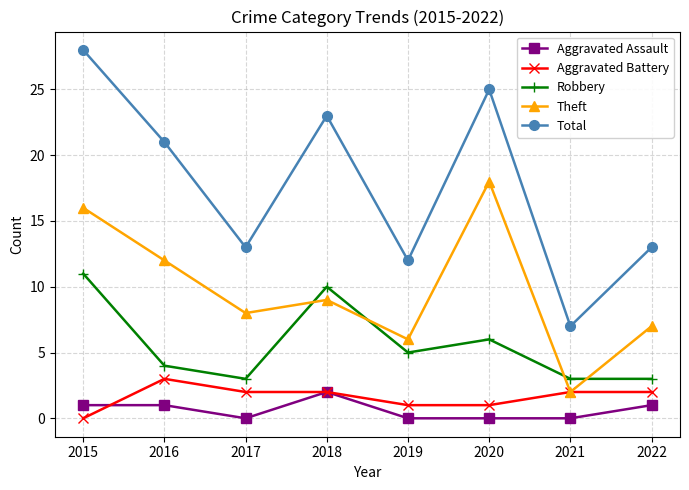

Which series changed the most between 2015 and 2022?

Total